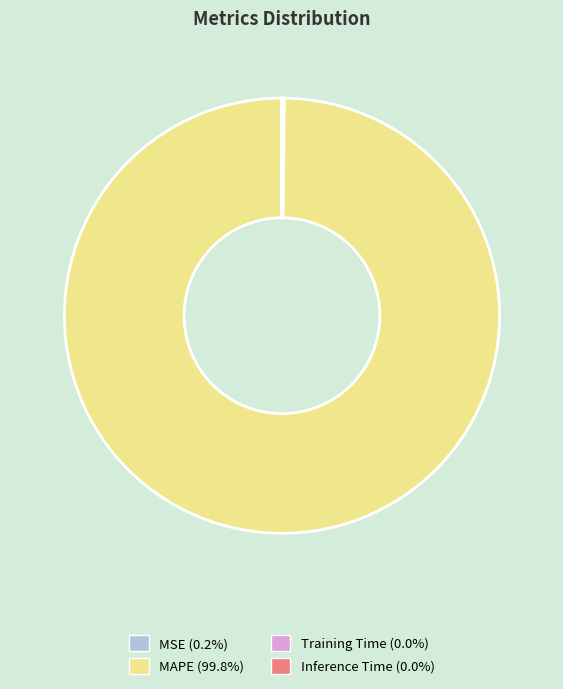

Which slice is the largest?

MAPE